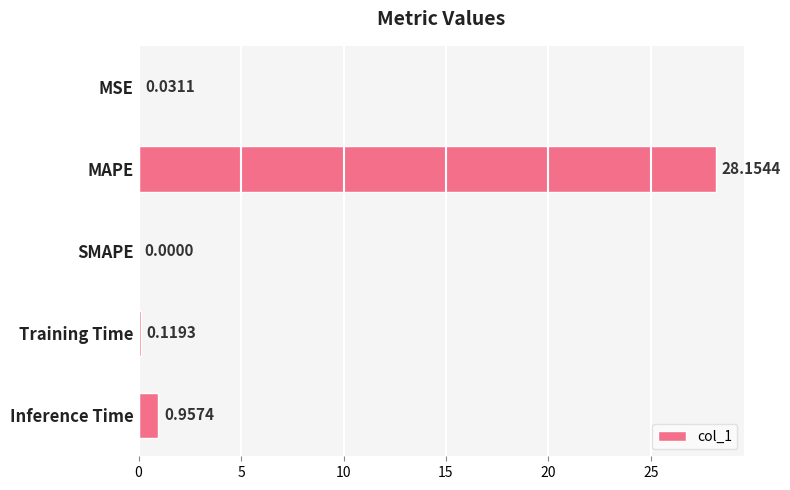

Which label corresponds to the largest value in the chart?

MAPE